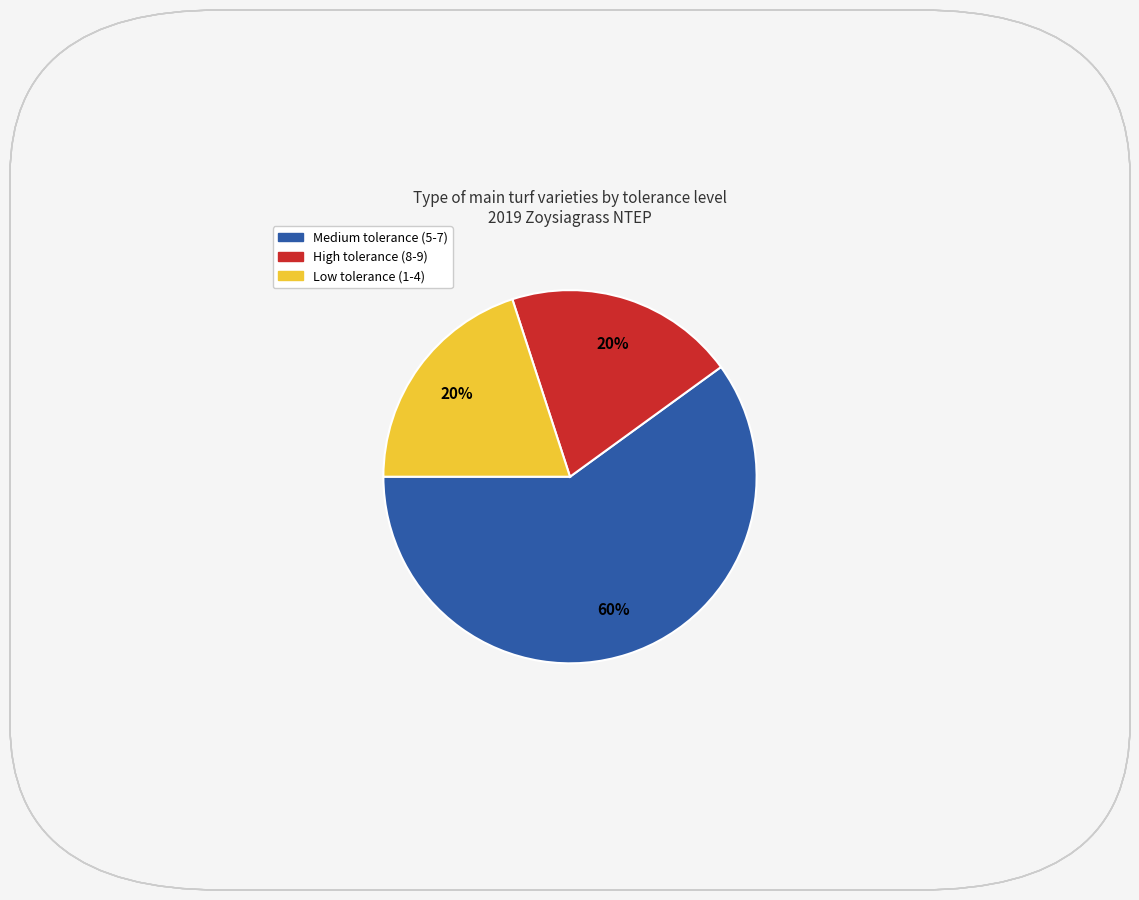

Is there any slice that represents more than half of the pie?

Yes